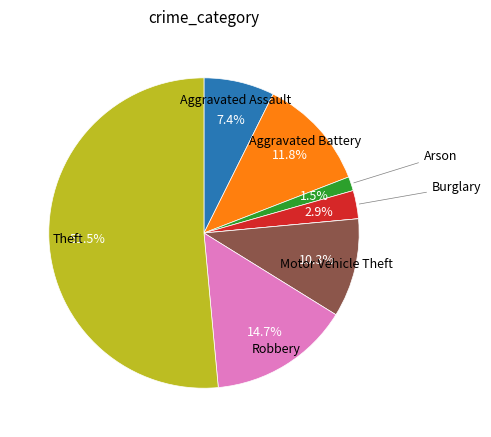

To the nearest percent, what is the difference between the largest and smallest slice percentages?

51%